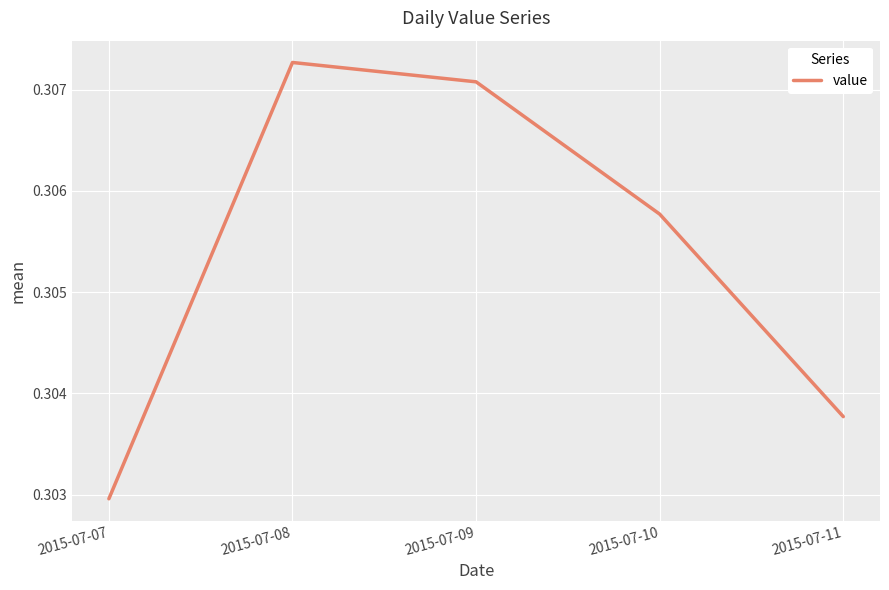

At which label is the value closest to 0?

2015-07-07